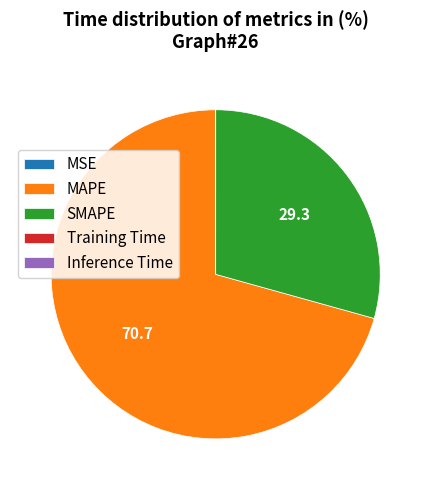

True or false: MAPE accounts for 78% of the total.

False